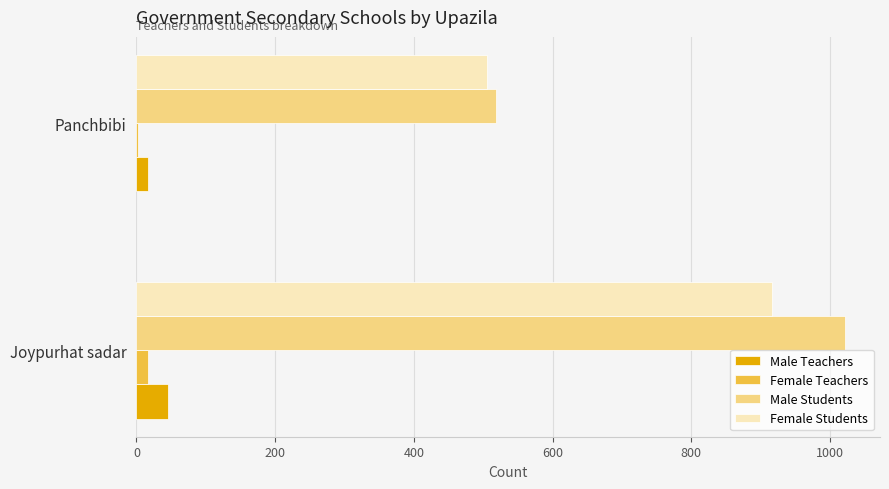

Which label corresponds to the largest value in the chart?

Joypurhat sadar